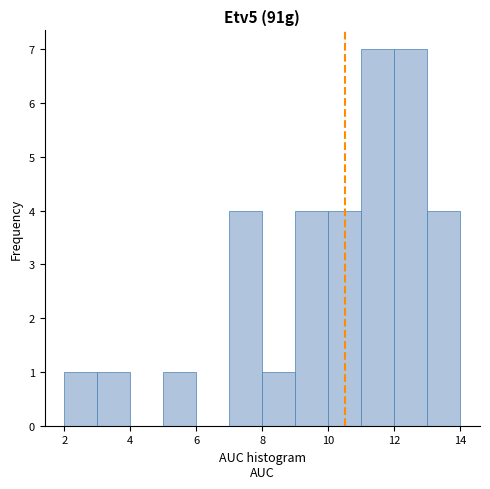

Reading left to right, list every bar in this chart as the range it spans on the x-axis followed by its height. The values are not printed on the chart, so give them approximately, as read against the axis.

2 to 3: 1
3 to 4: 1
4 to 5: 0
5 to 6: 1
6 to 7: 0
7 to 8: 4
8 to 9: 1
9 to 10: 4
10 to 11: 4
11 to 12: 7
12 to 13: 7
13 to 14: 4